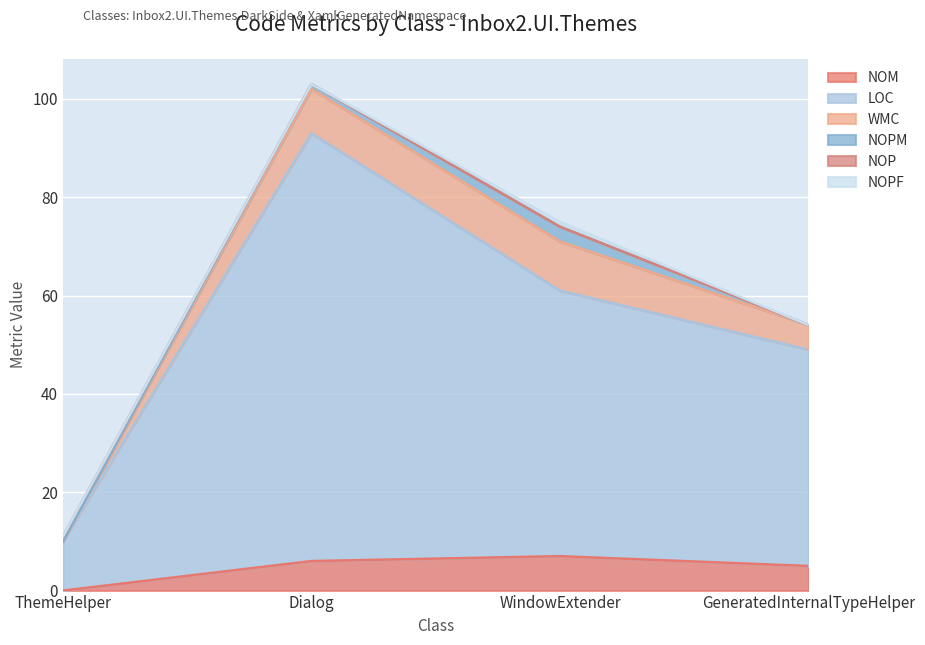

What is the average value of the WMC series?

6